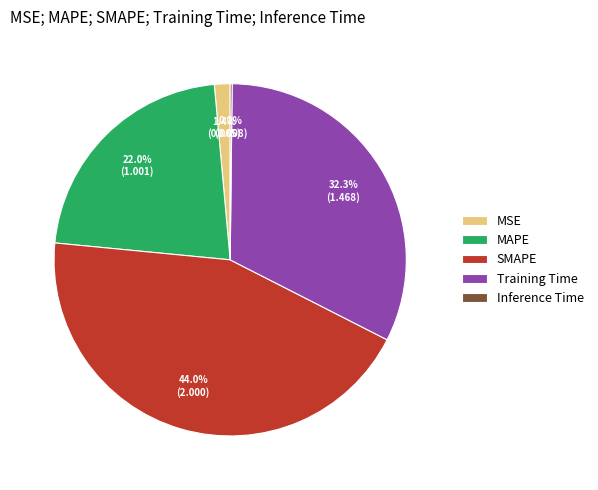

Does any single category account for the majority?

No